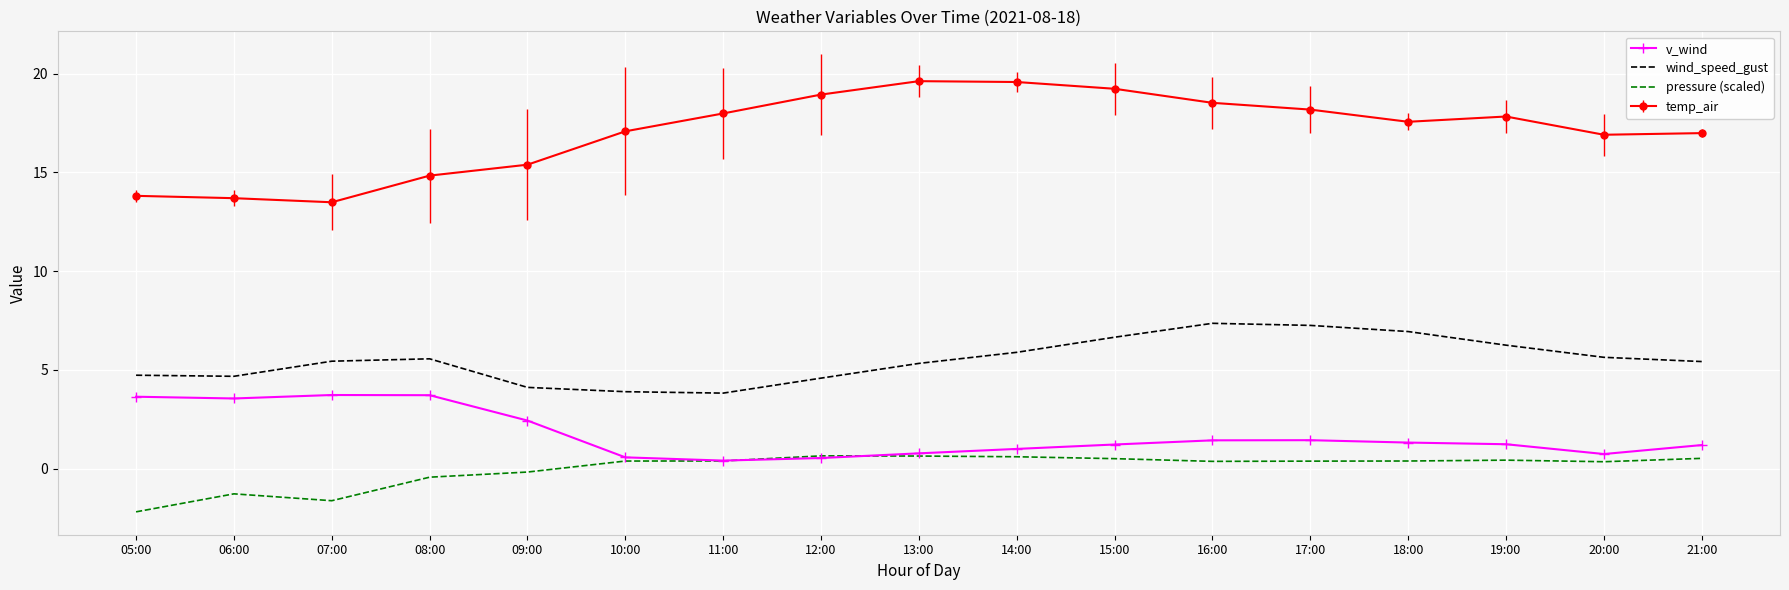

The value of wind_speed_gust at 13:00 is 1.2. True or false?

False